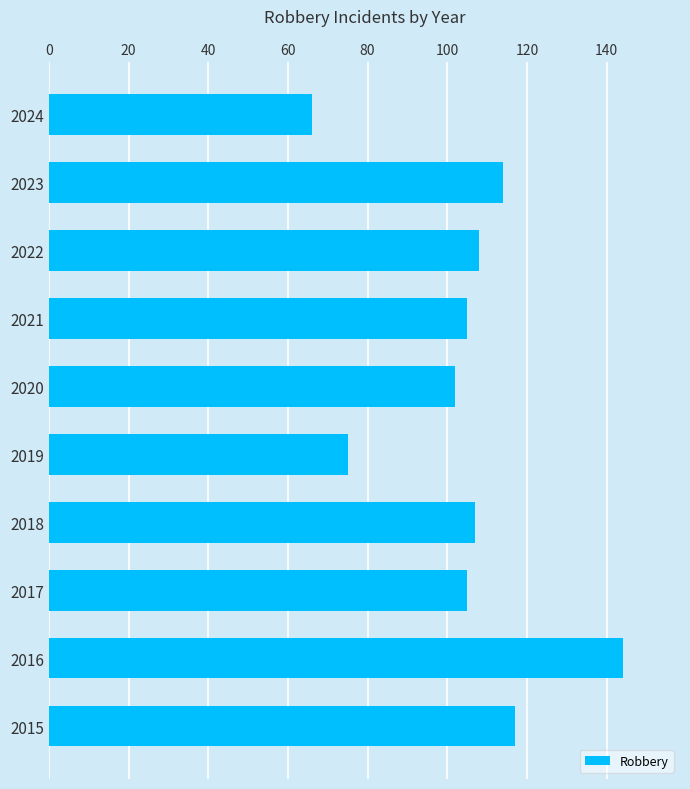

Which category has the lowest value across all series?

2024